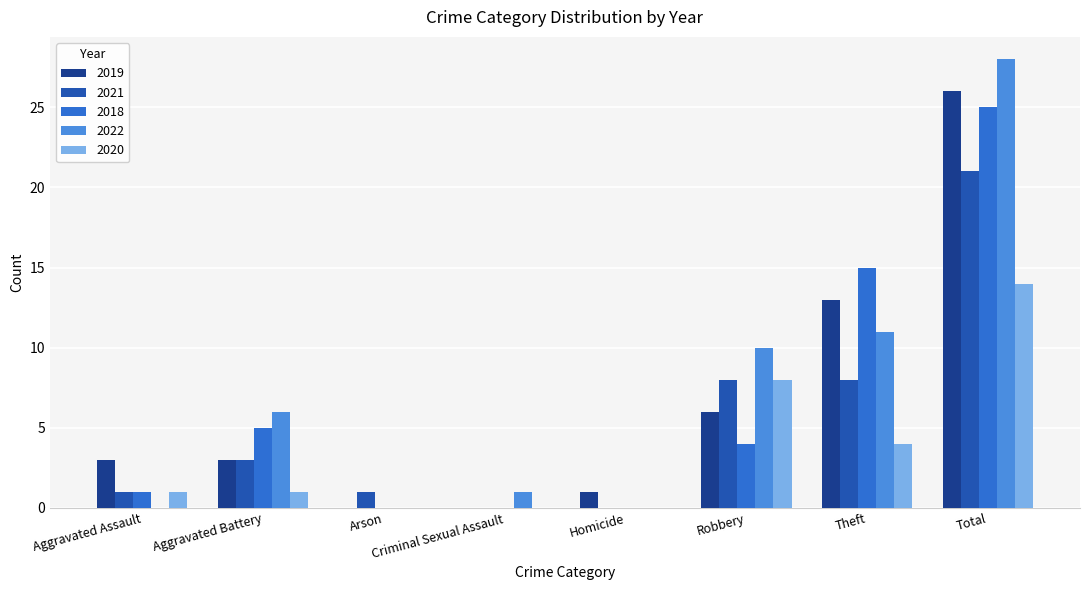

True or false: 2020 has a value of 10 at Robbery.

False